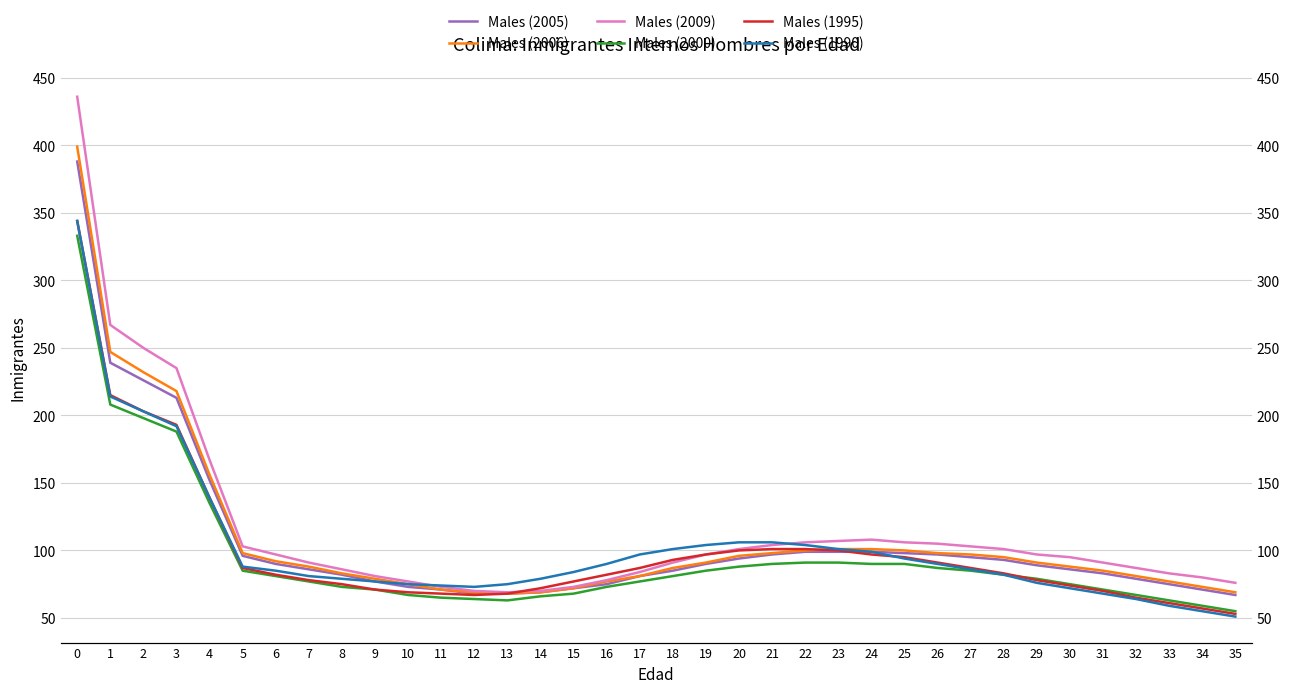

How many lines are shown in the chart?

6